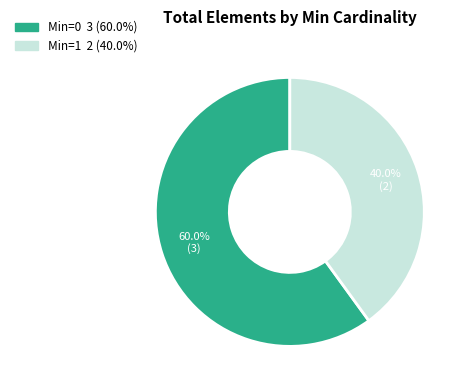

Is there any slice that represents more than half of the pie?

Yes